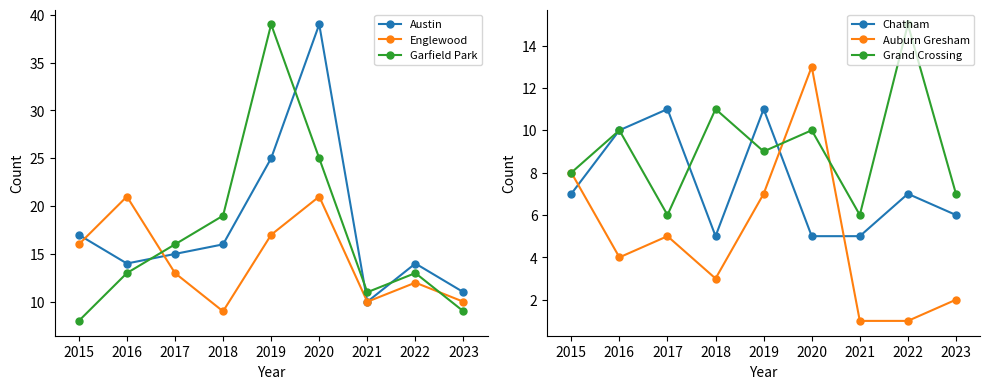

Is the value of Englewood at 2018 greater than the value of Garfield Park at 2015?

Yes